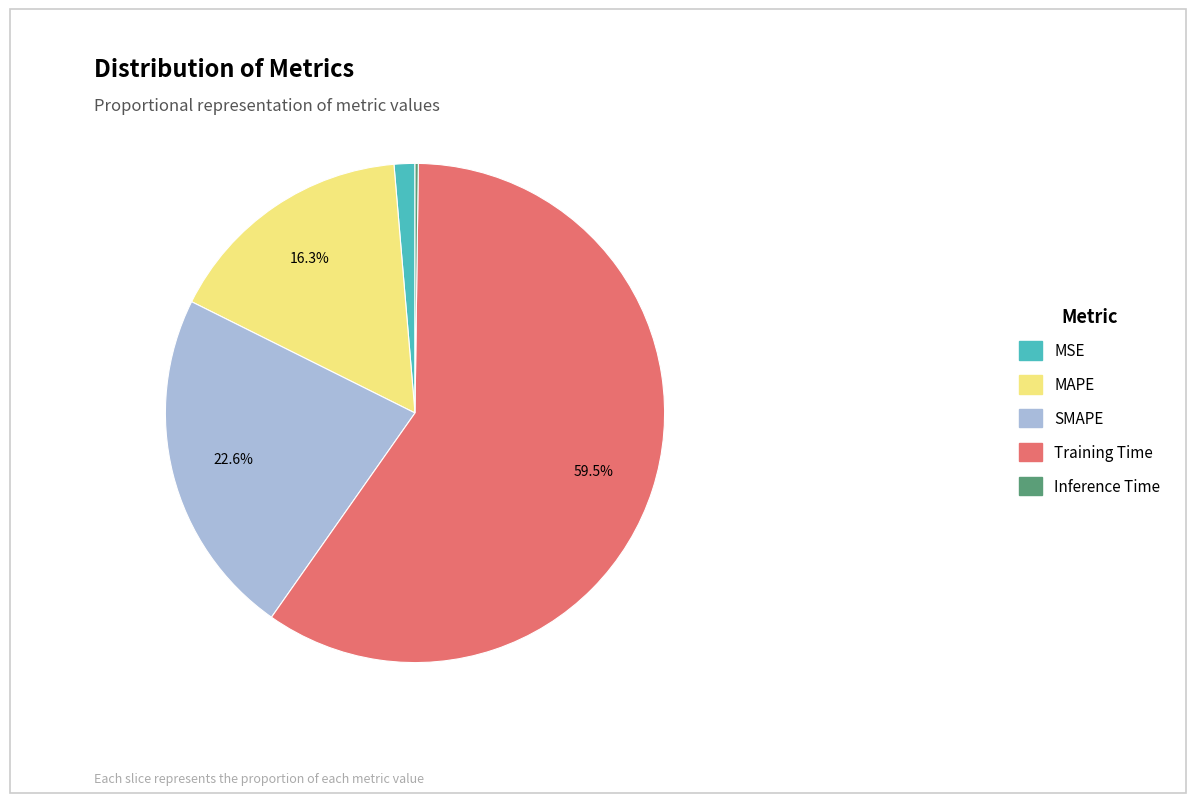

To the nearest percent, what is the combined percentage of MAPE and Training Time?

76%